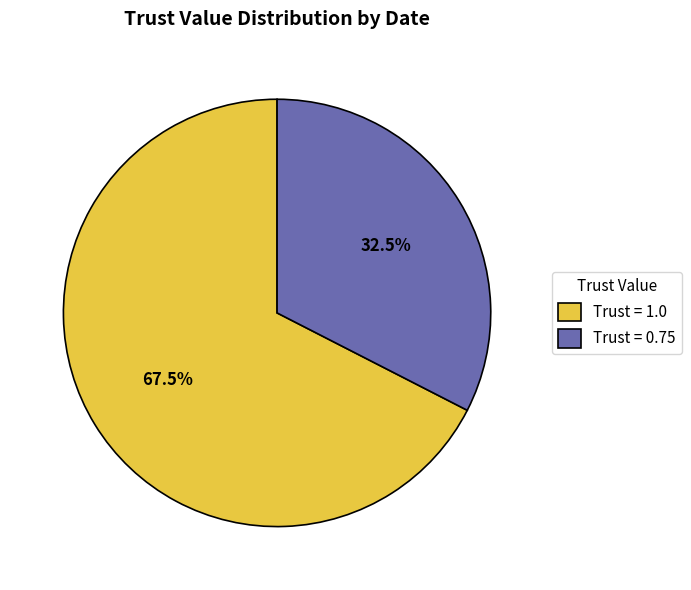

What is the ratio of the value at Trust = 0.75 to the value at Trust = 1.0?

0.5